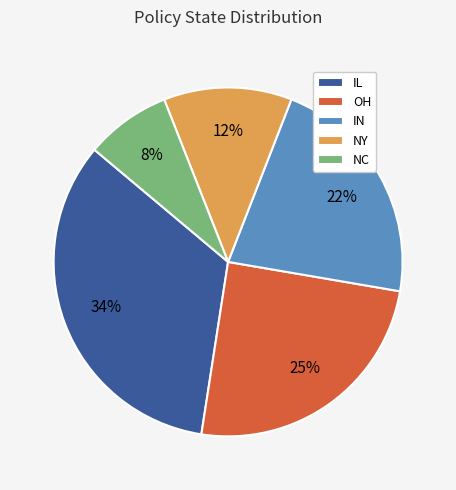

Does IL account for over 50% of the chart?

No